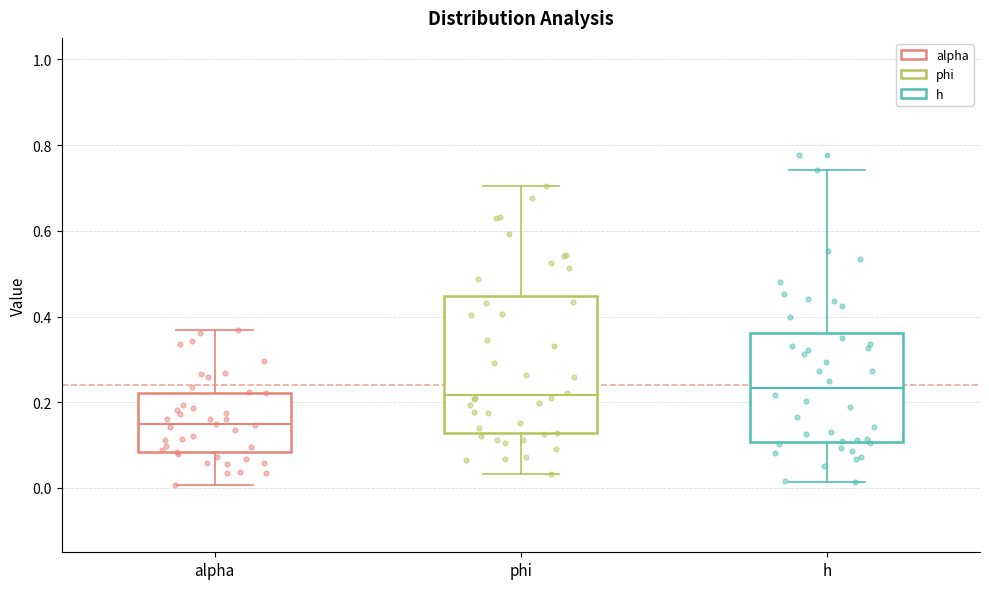

Comparing the boxes themselves (not the whiskers), which one is the tallest?

phi